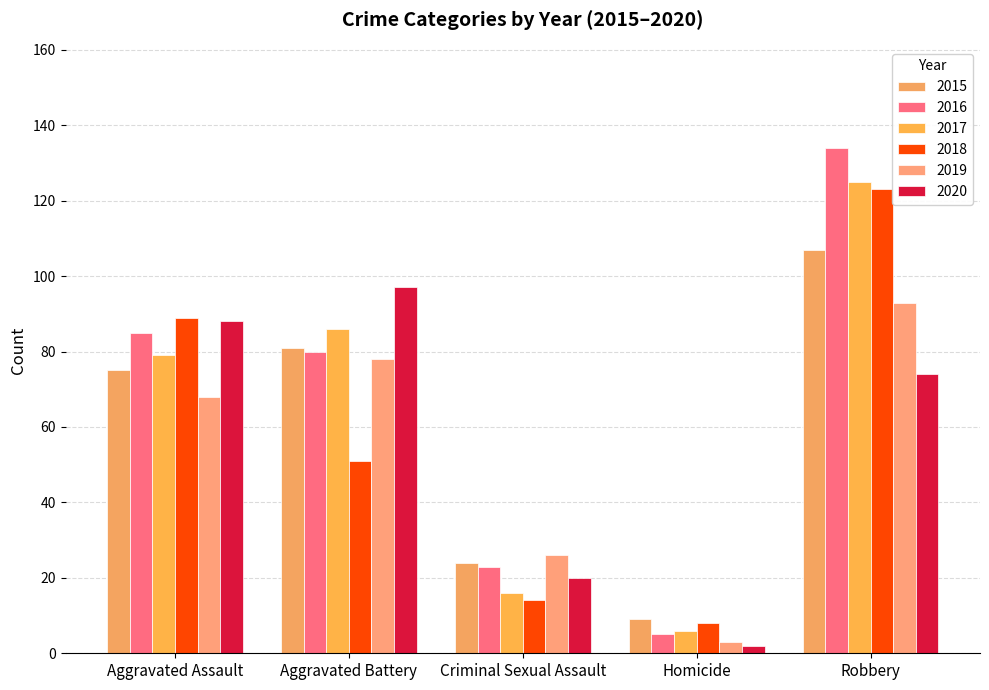

At which label is 2016 closest to 69?

Aggravated Battery